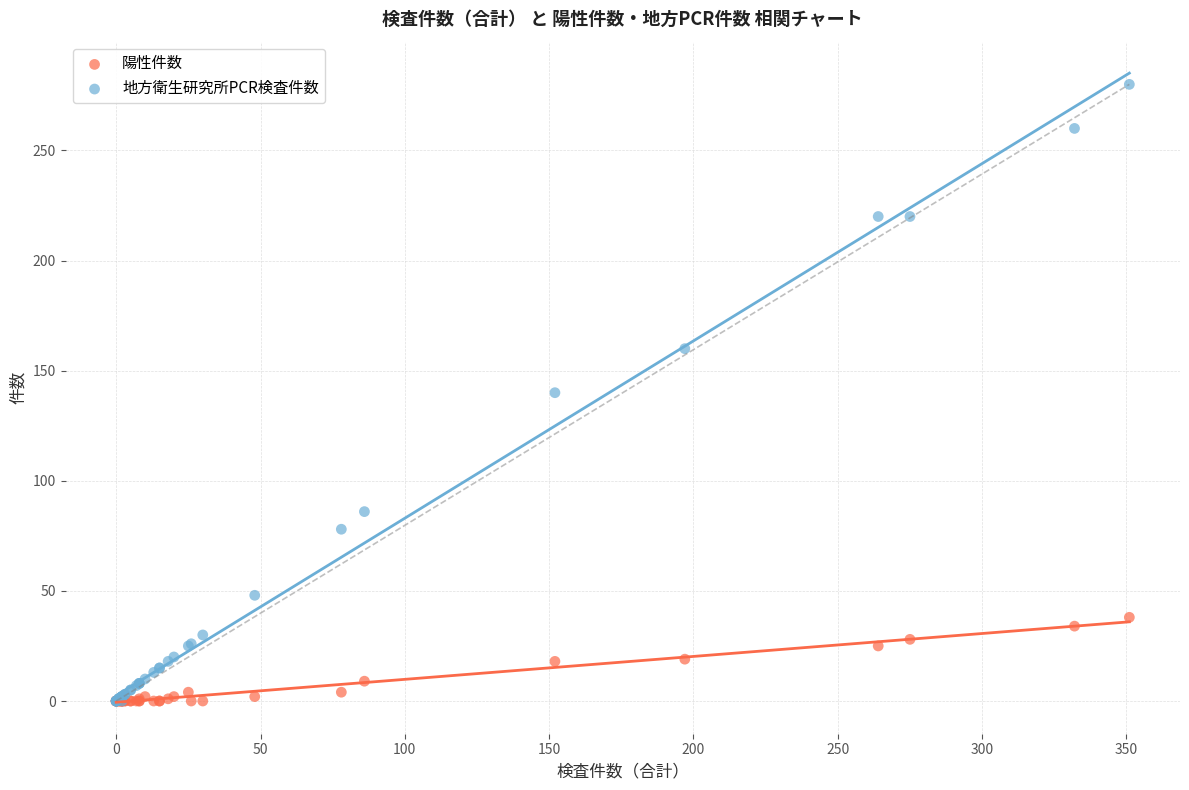

Which series has the widest spread of Y values?

地方衛生研究所PCR検査件数